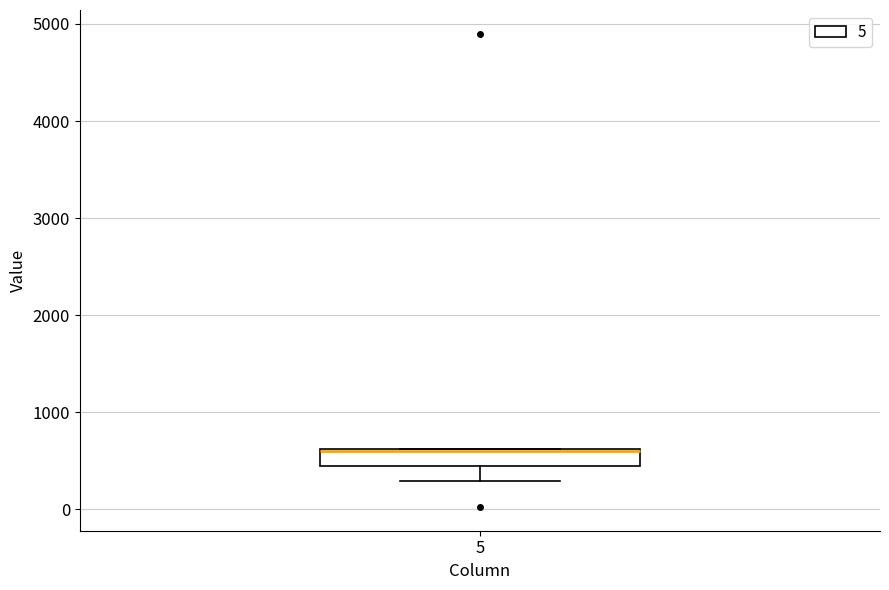

Transcribe this box plot: give where the median line is, the range the box spans, and where the two whiskers end, as read against the y-axis. The values are not printed on the chart, so give them approximately, as read against the axis.

median 600 (drawn on the box's upper edge), box 400 to 600, whiskers 300 to 600